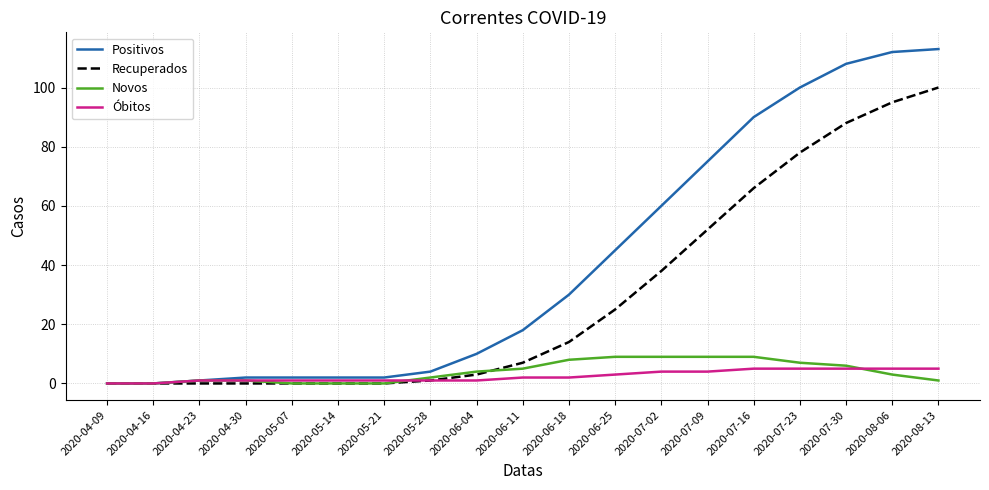

Which series changed the most between 2020-05-21 and 2020-06-18?

Positivos